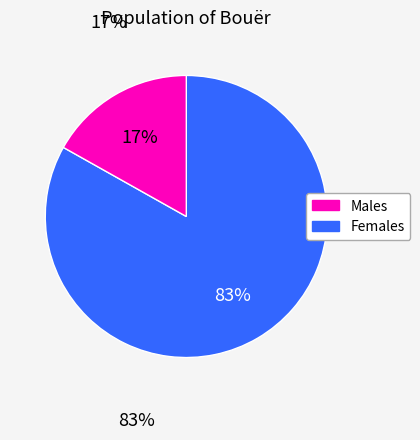

To the nearest percent, what is the difference between the largest and smallest slice percentages?

66%